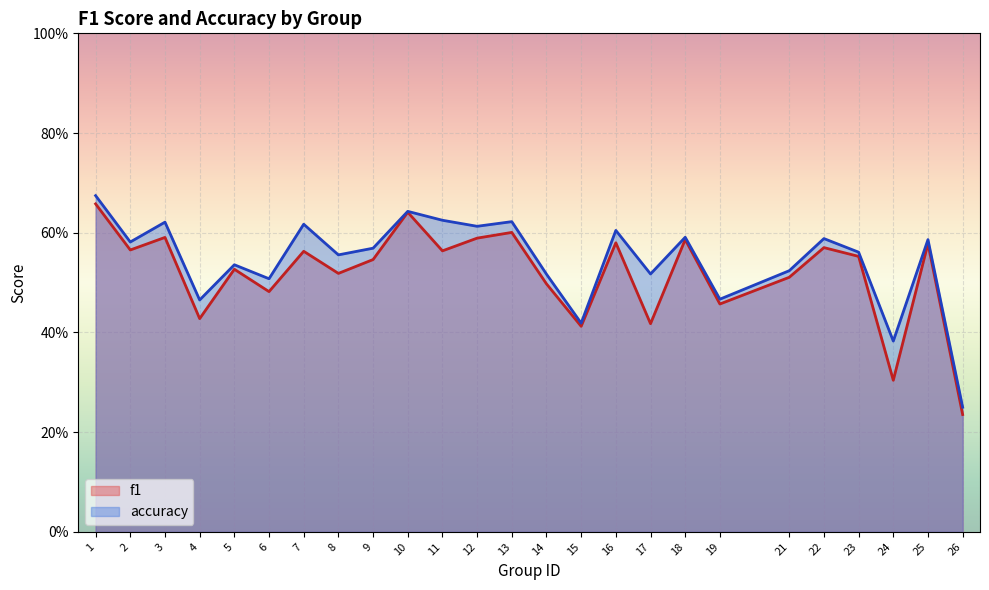

True or false: f1 and accuracy intersect in this chart.

False